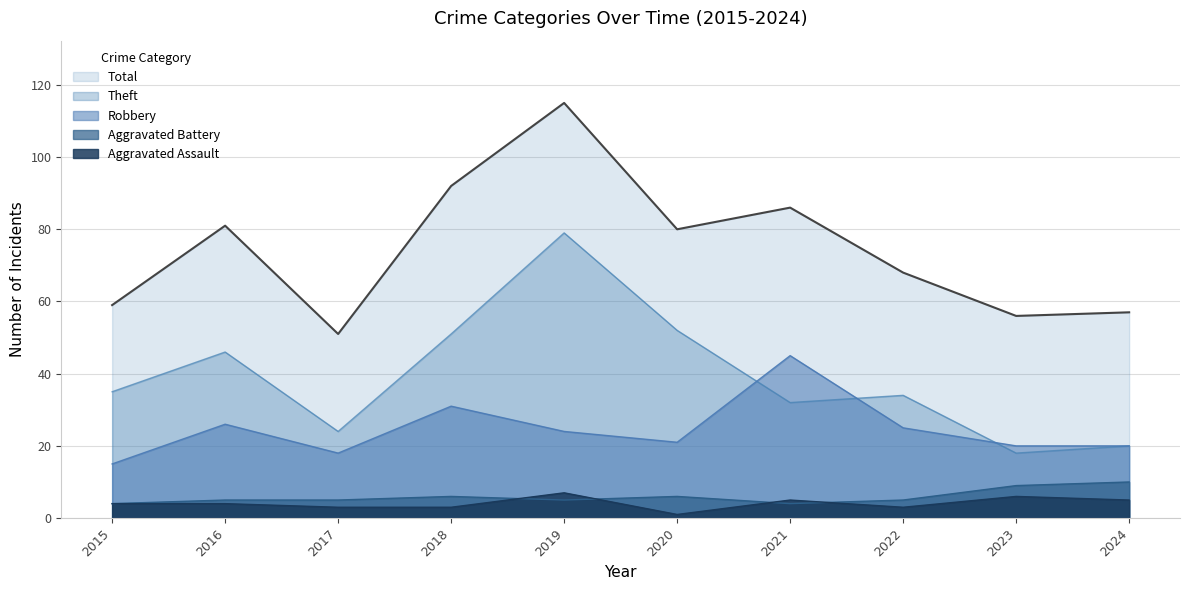

Does the chart display data point markers on the line(s)?

No